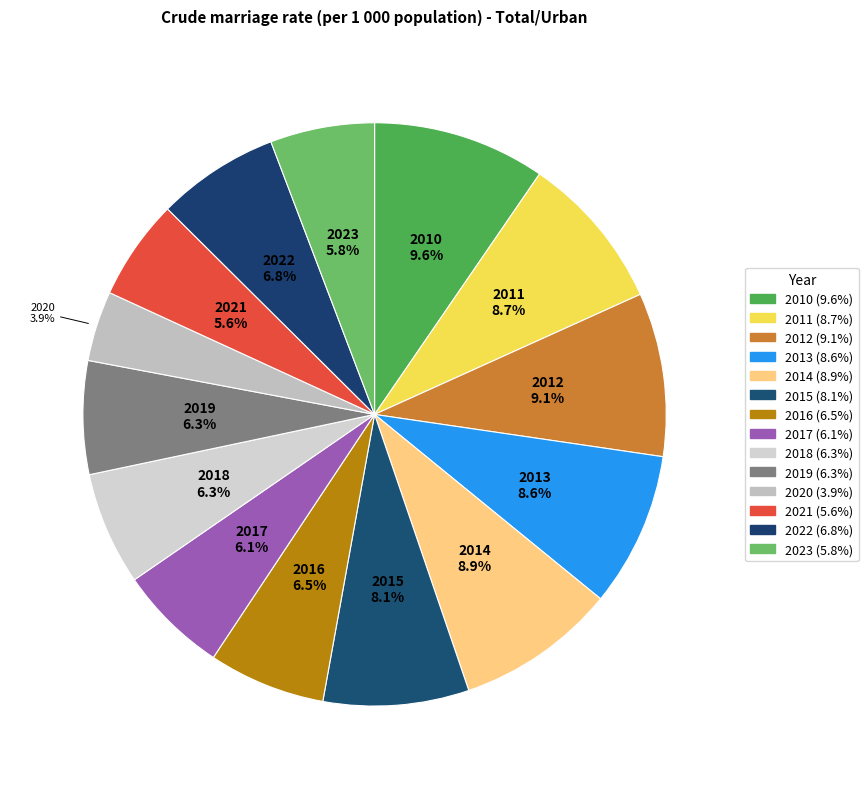

How many segments does this pie chart have?

14